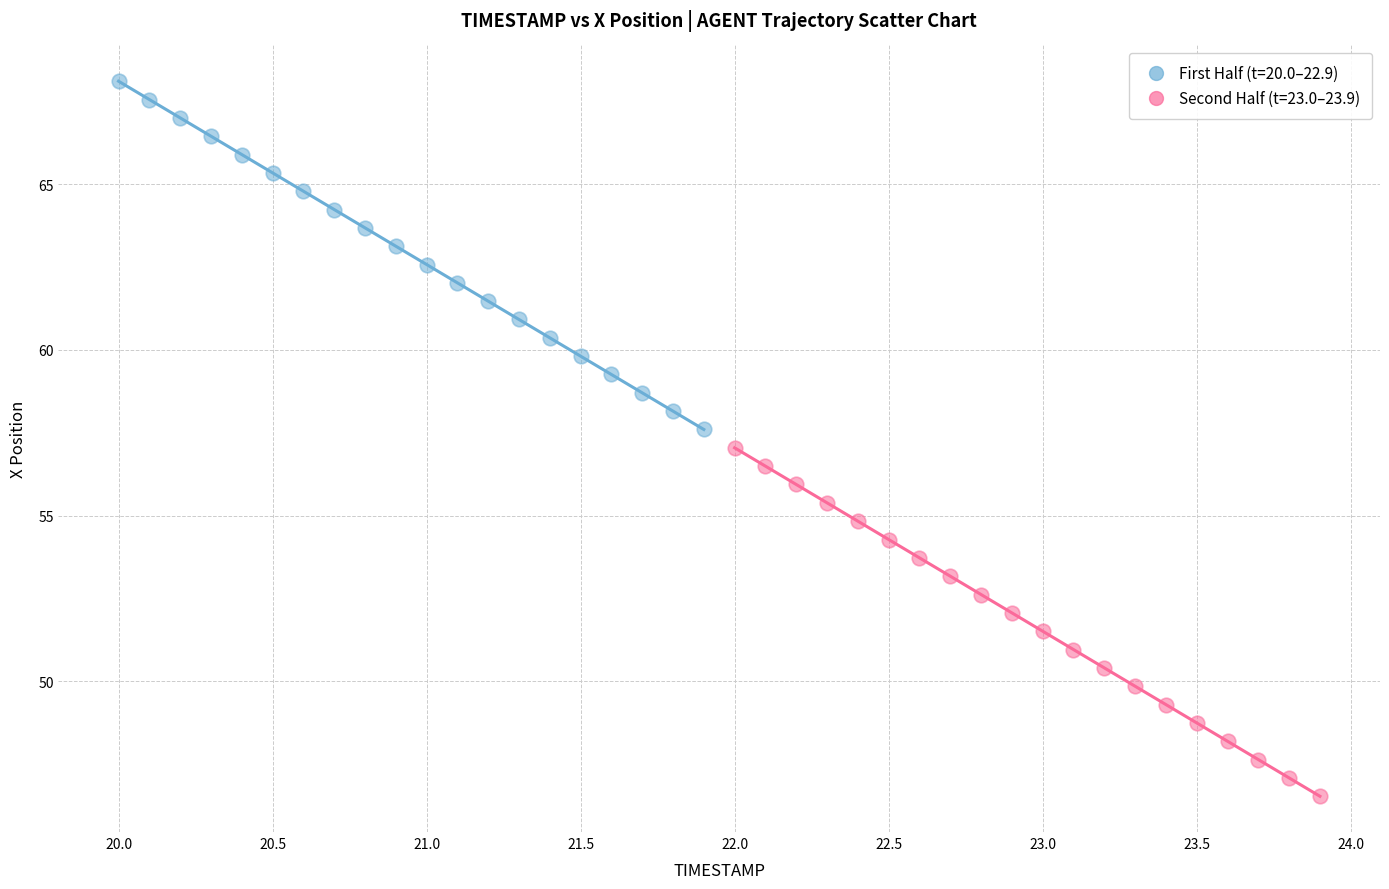

Which series reaches the minimum Y coordinate?

Second Half (t=23.0–23.9)